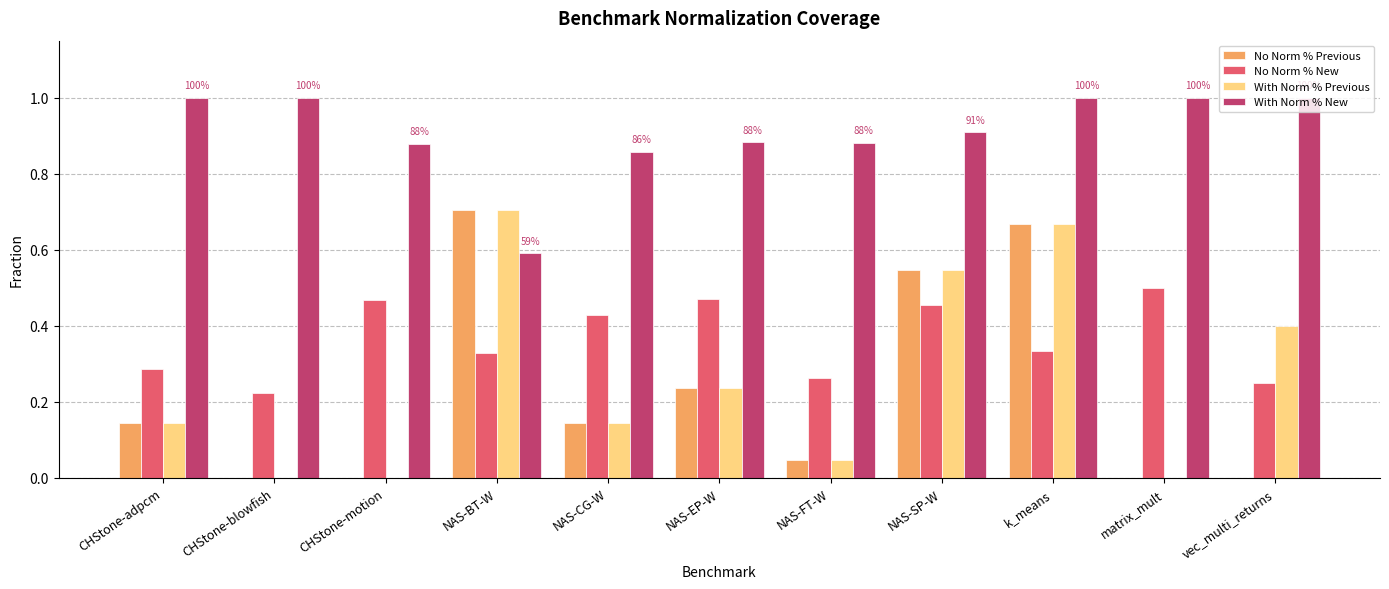

What is the total value across all series at CHStone-motion?

1.3